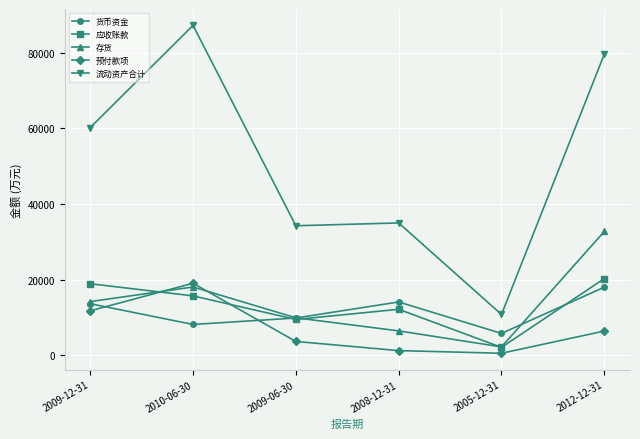

How many data points does each series have?

6